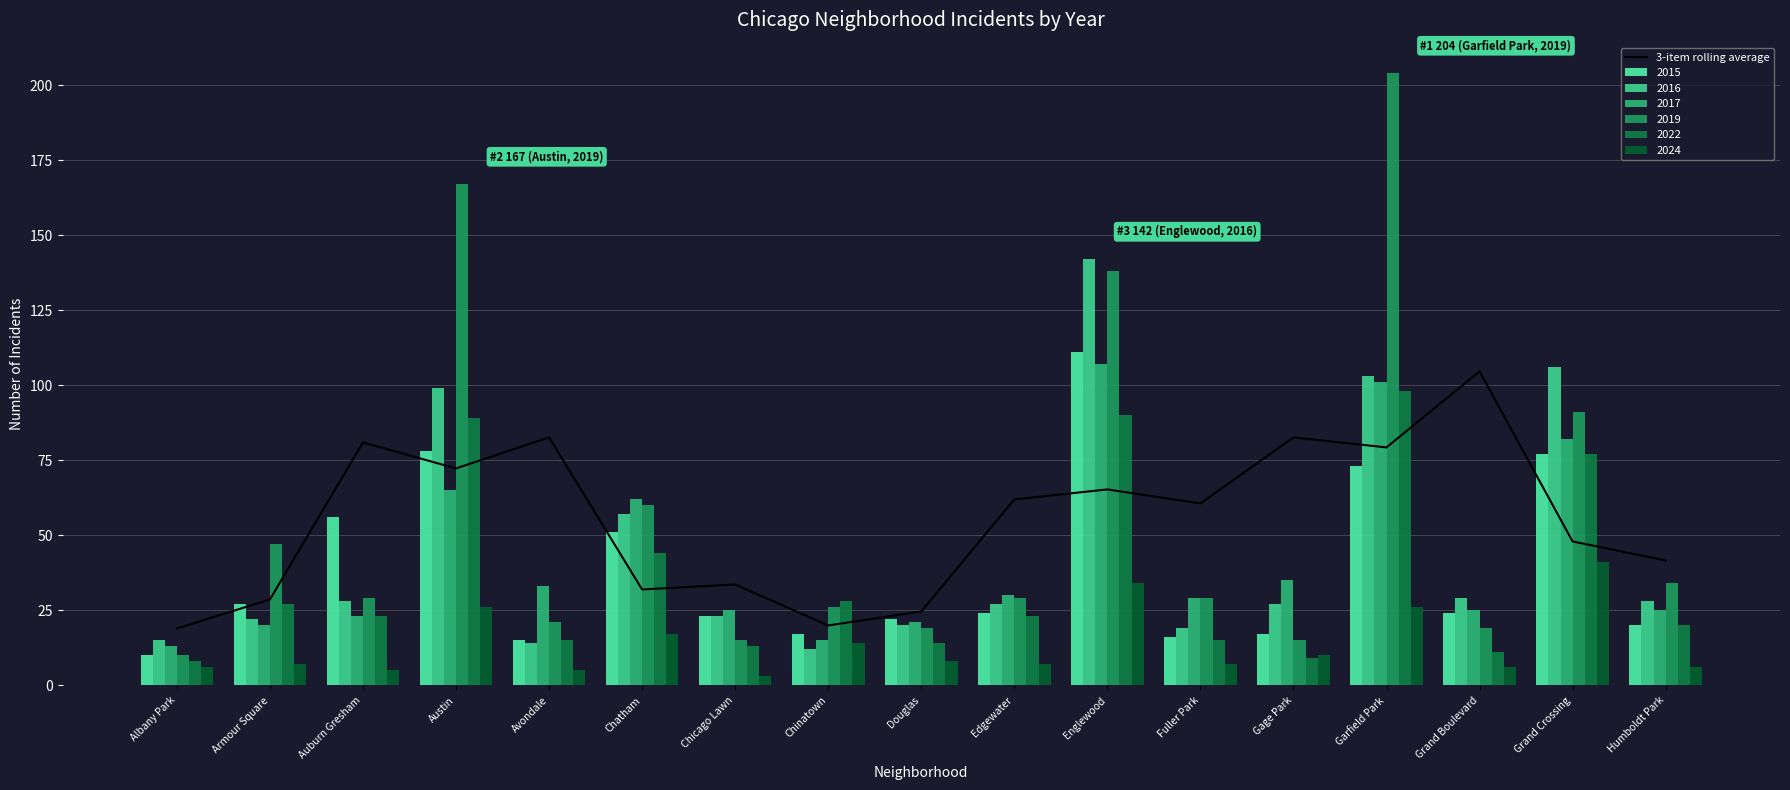

The value at Armour Square is 28.7. True or false?

True